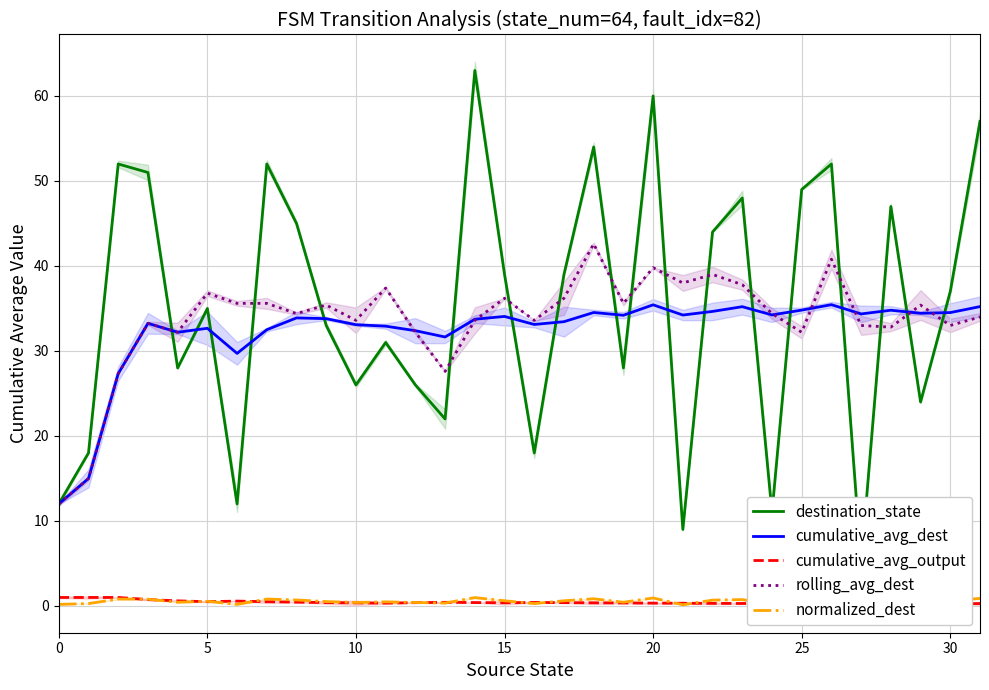

What is the difference between the highest and lowest values at 29?

35.2